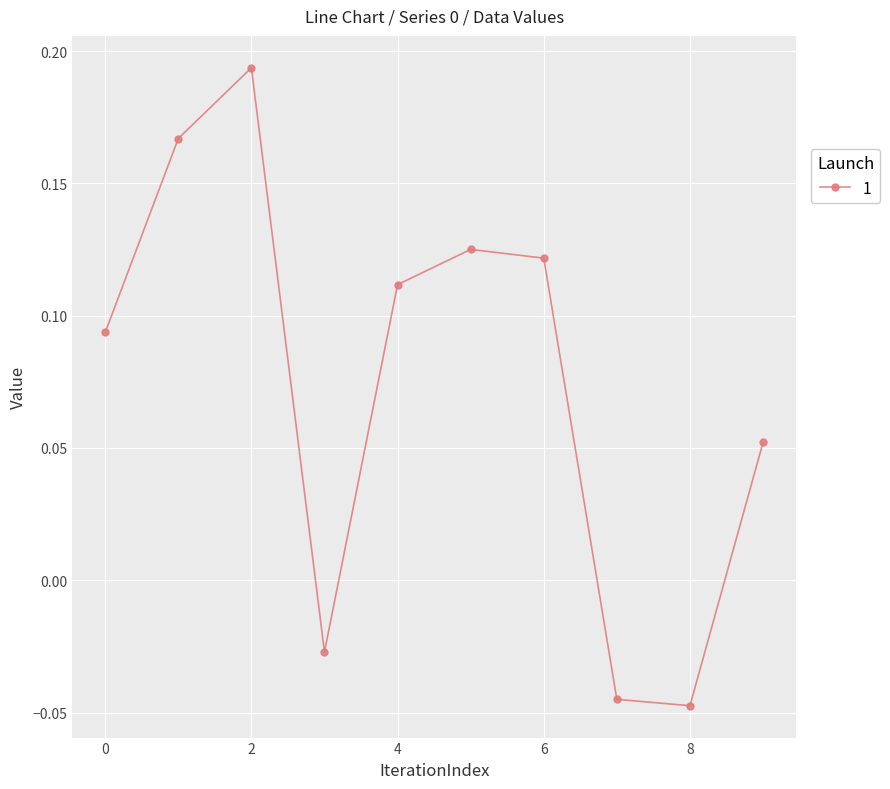

How many values are between 0 and 1?

7